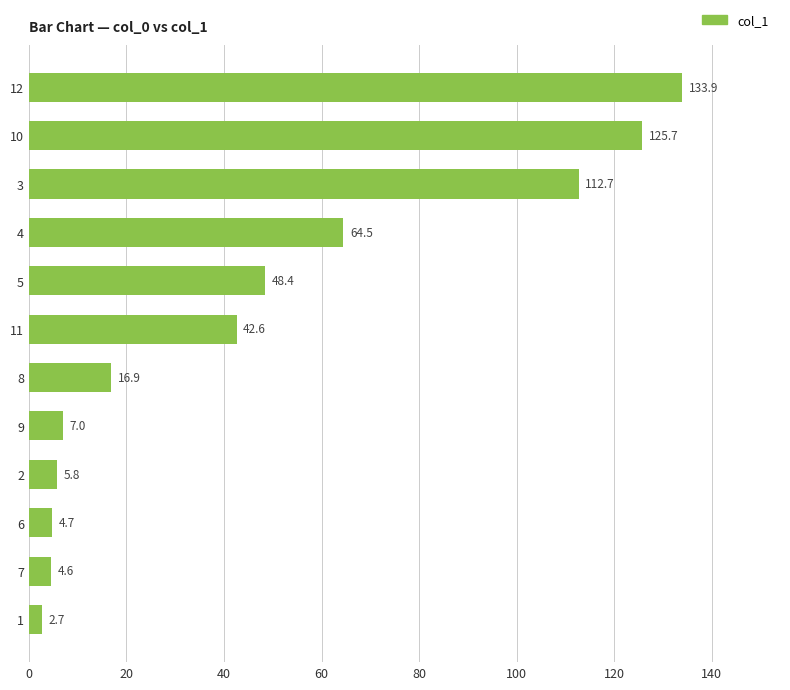

Between 8 and 9, which is larger?

8